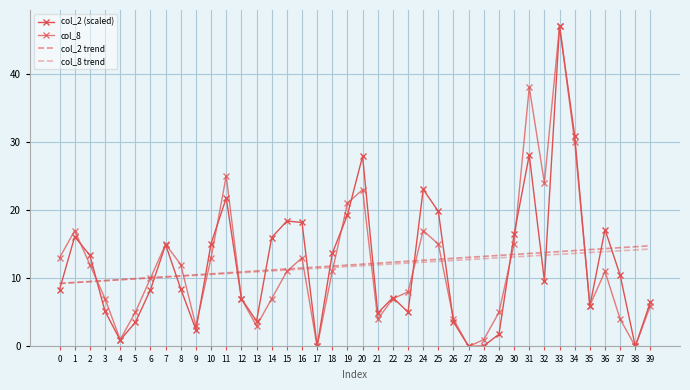

Which series has the largest range (max minus min)?

col_2 (scaled)